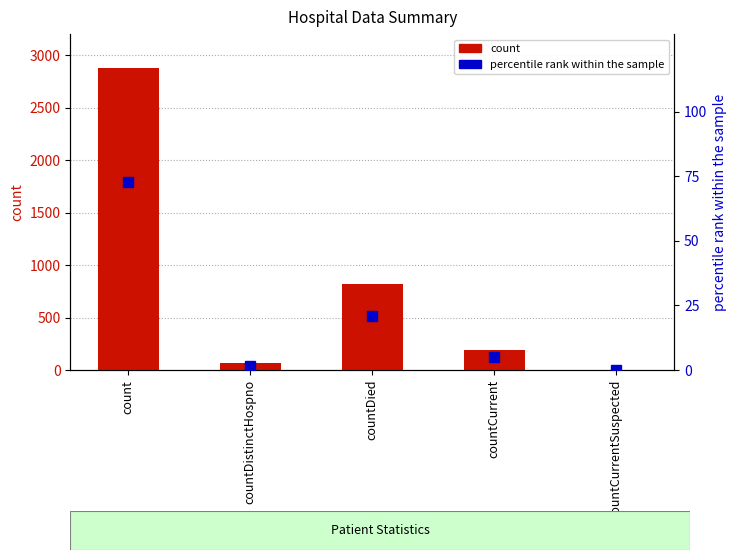

The percentile rank within the sample series shows 1.6 at countDistinctHospno. True or false?

True